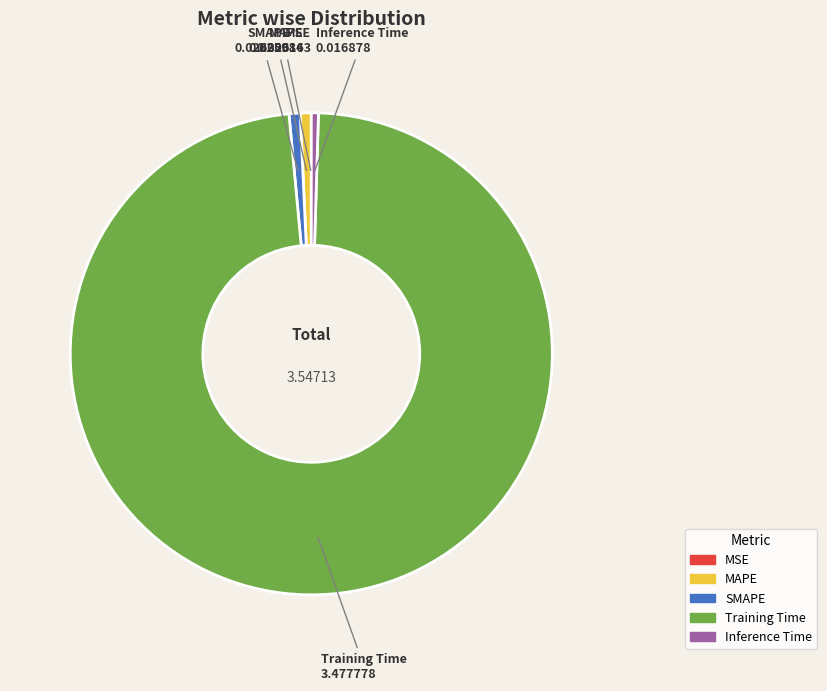

What is the largest slice in the pie chart?

Training Time